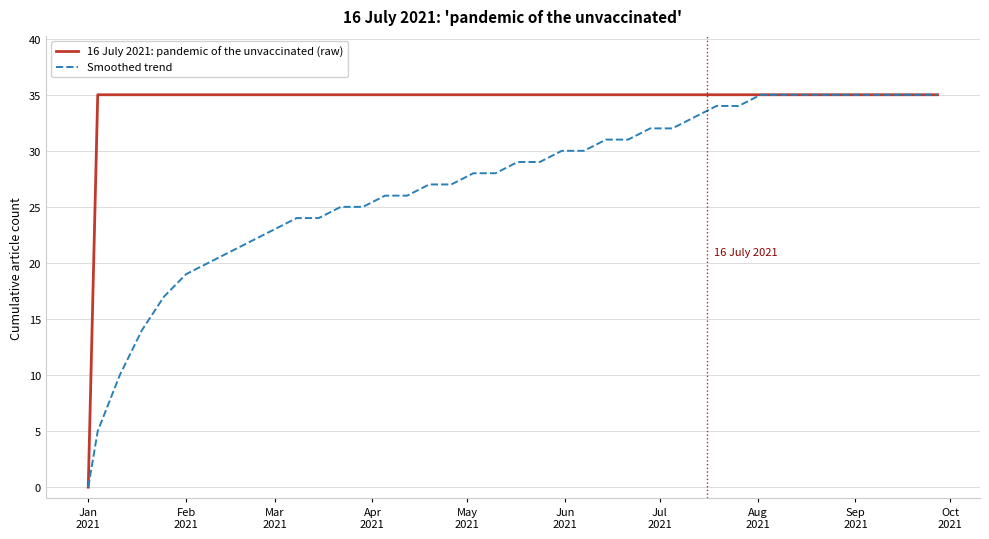

What is the maximum value for 16 July 2021: pandemic of the unvaccinated (raw)?

35